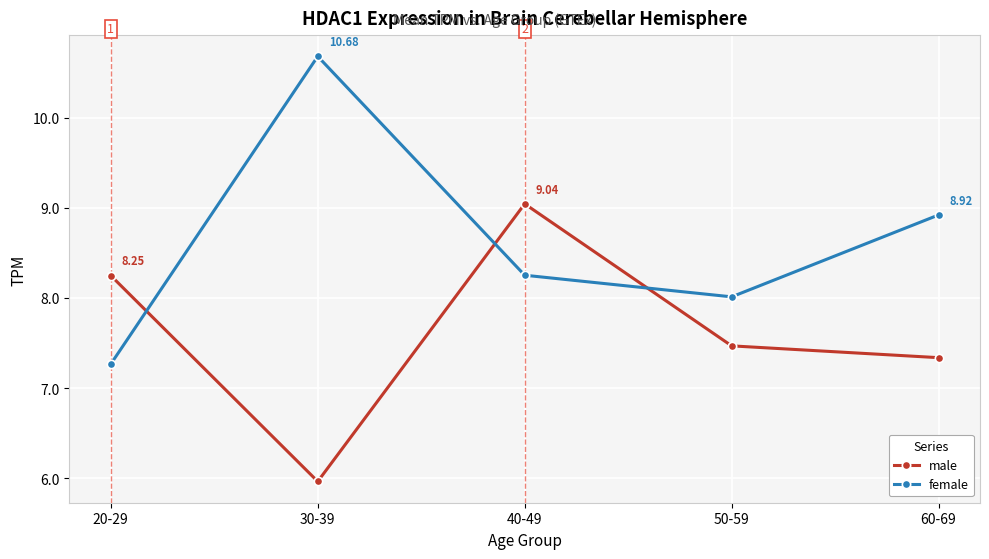

Does the chart have visible grid lines?

Yes